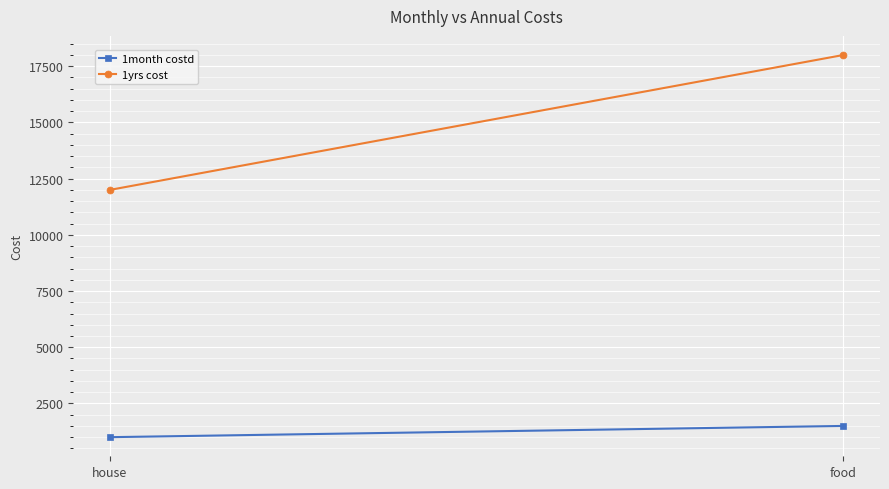

At which category is the sum across all series the highest?

food